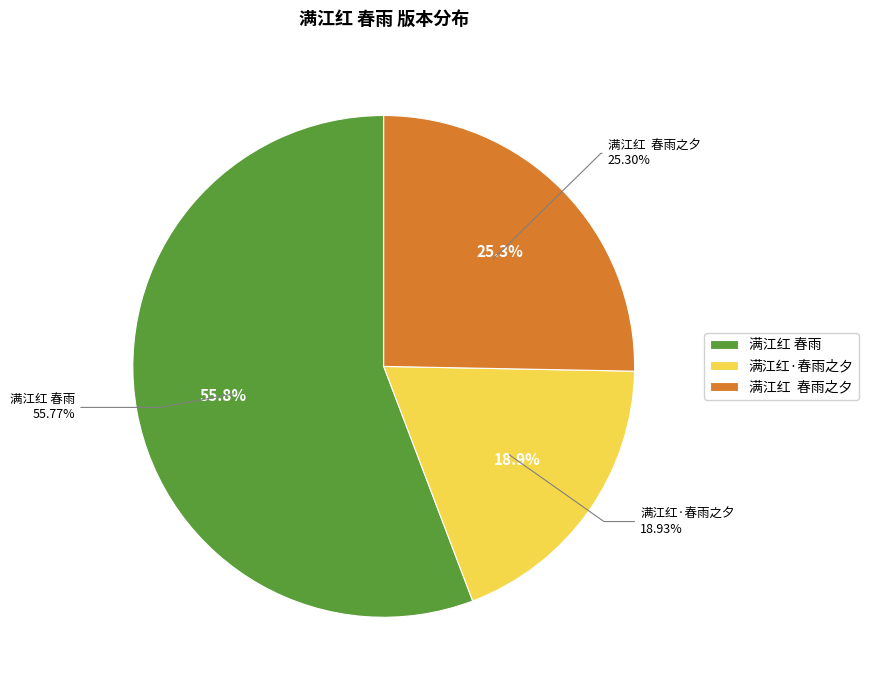

To the nearest percent, what percentage of the pie is 满江红  春雨之夕?

25%